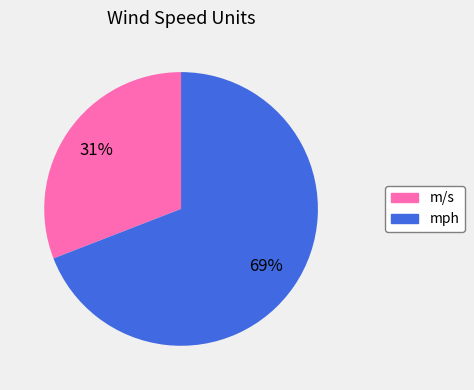

How many slices are in this pie chart?

2